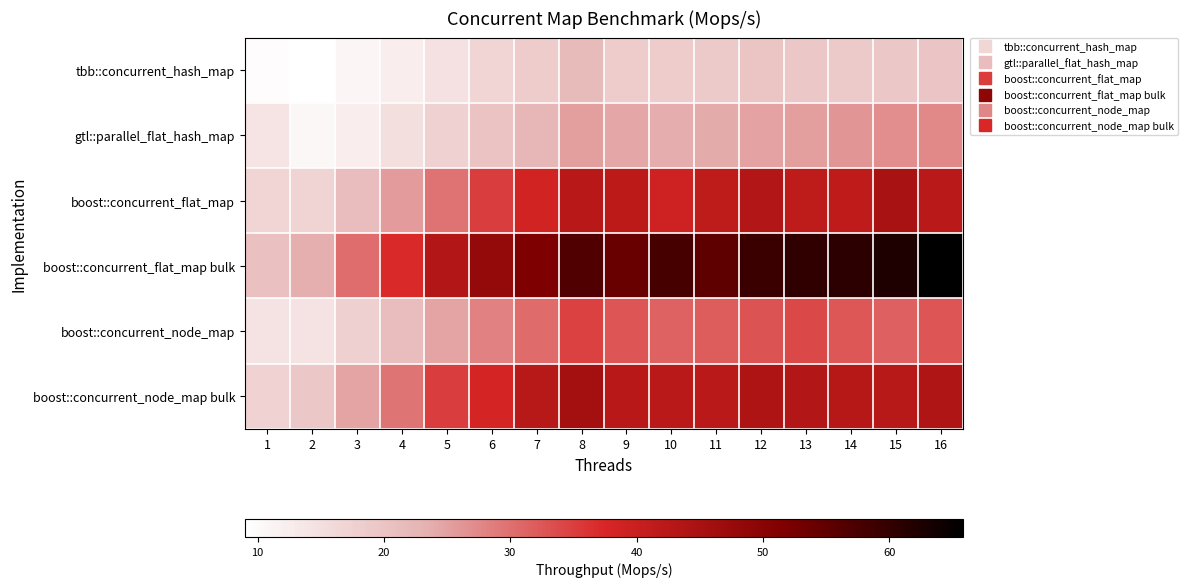

Which category has the highest value across all series?

16